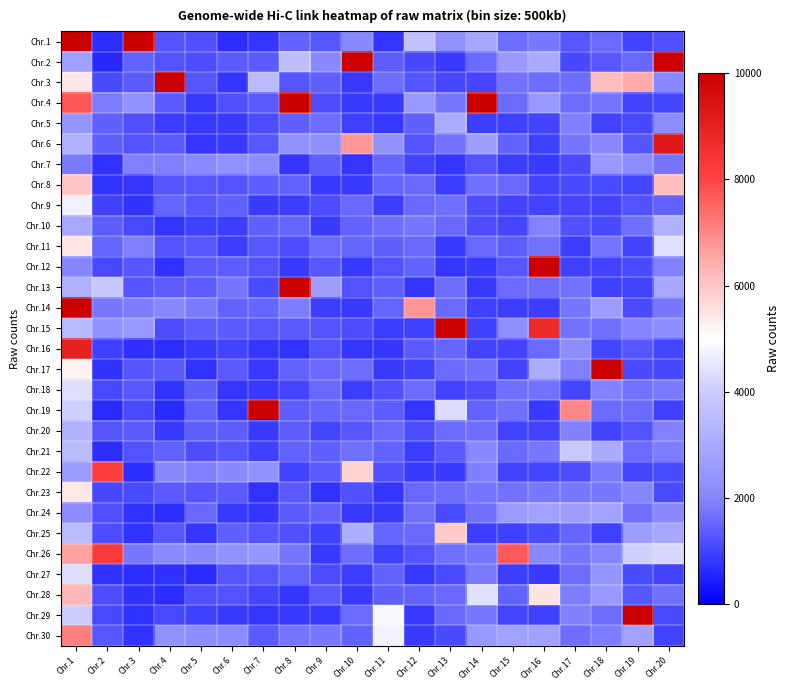

At how many categories does at least one series exceed 1602782?

1